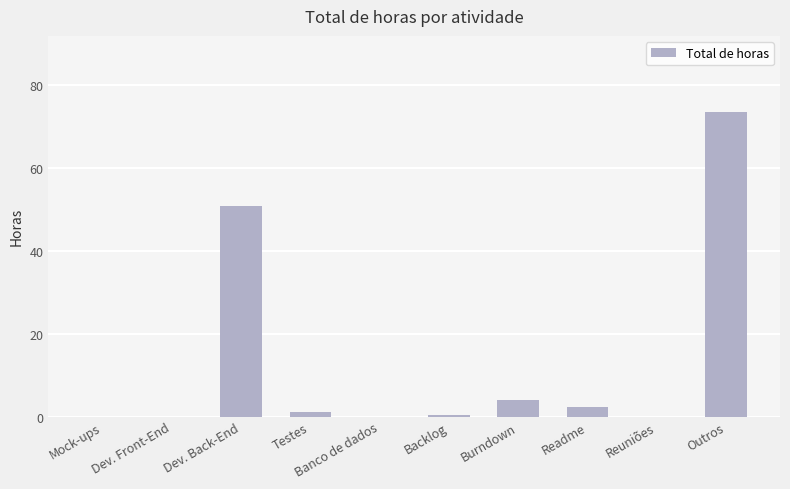

What is the sum of all values?

131.7